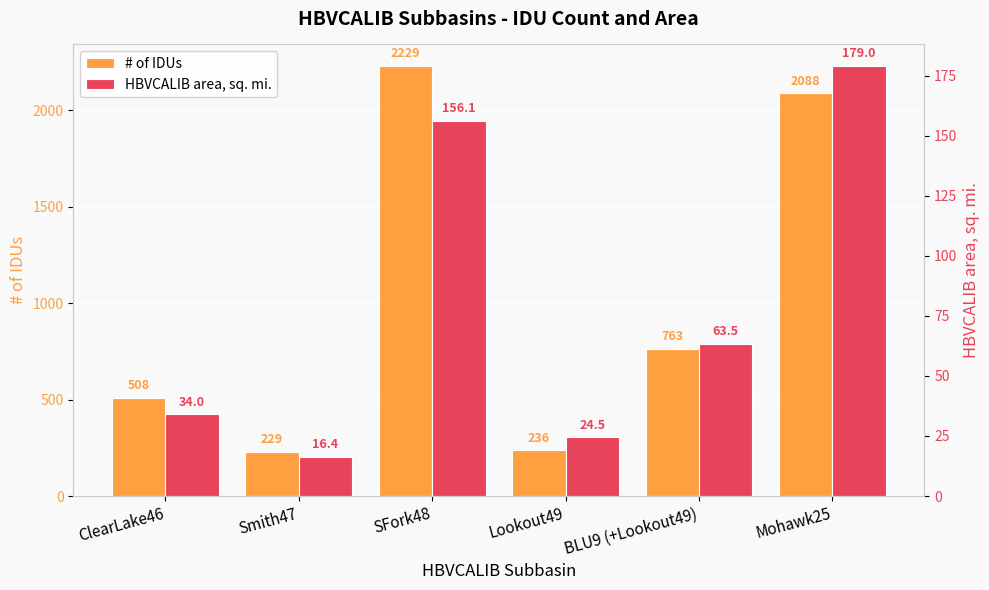

What is the lowest value of the HBVCALIB area, sq. mi. series?

16.4